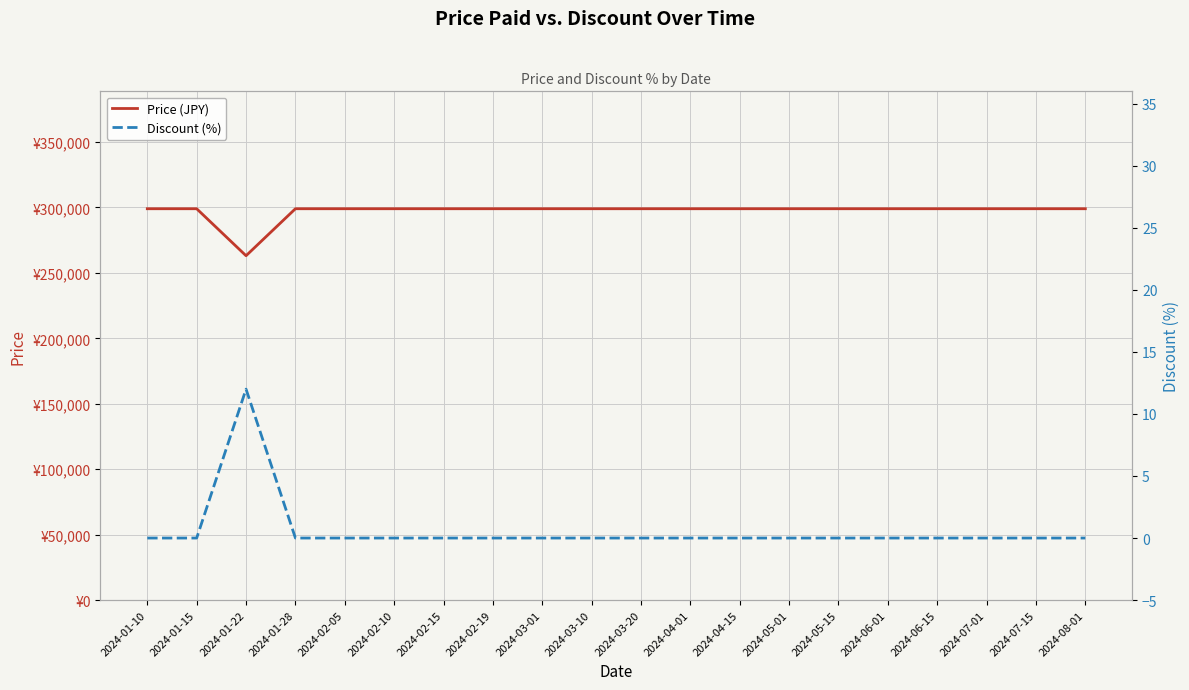

True or false: Discount (%) has a value of -8 at 2024-02-05.

False